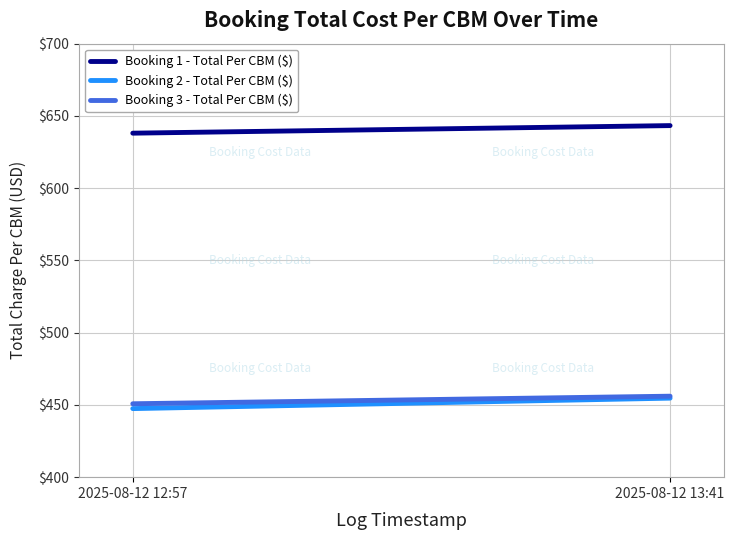

How many lines are shown in the chart?

3